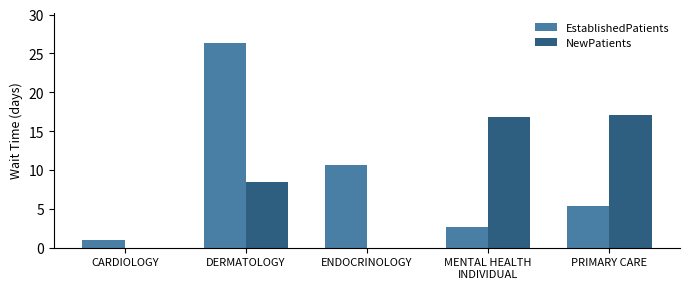

Is it true that NewPatients equals 11.2 at CARDIOLOGY?

False